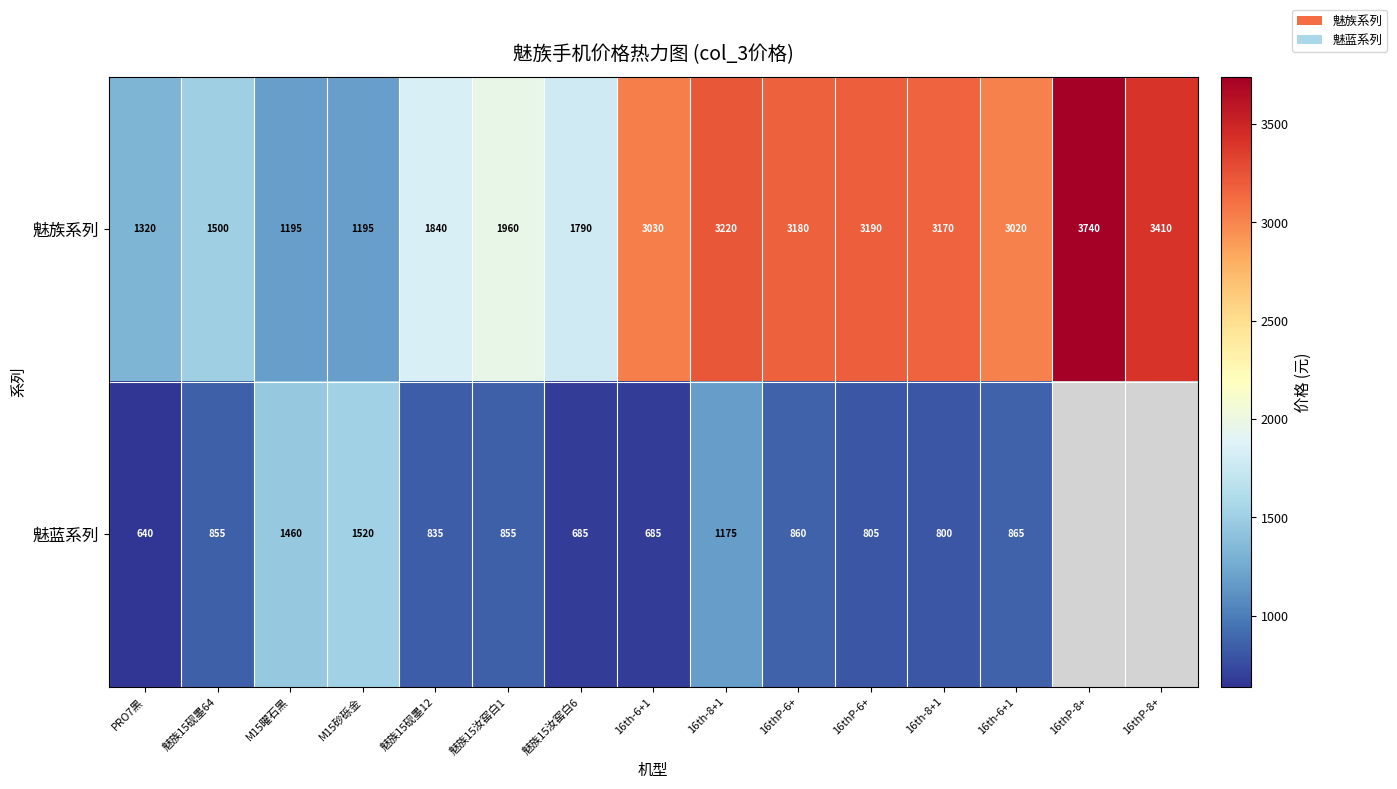

What is the minimum value for 魅族系列?

1195.0